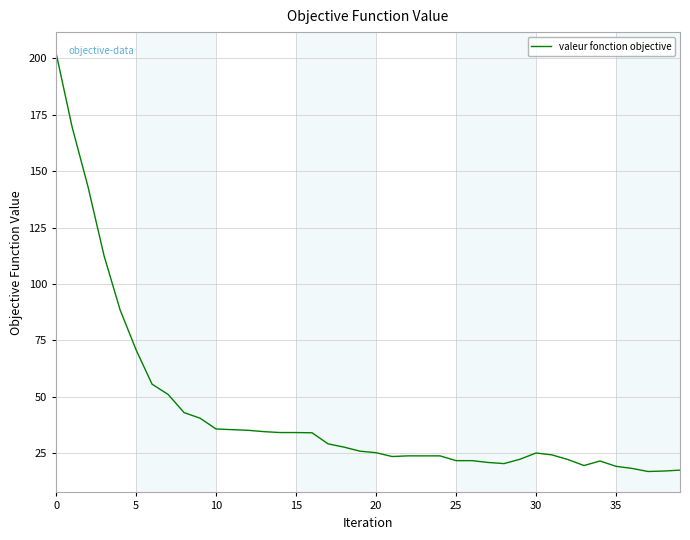

What is the minimum value shown in the chart?

17.0